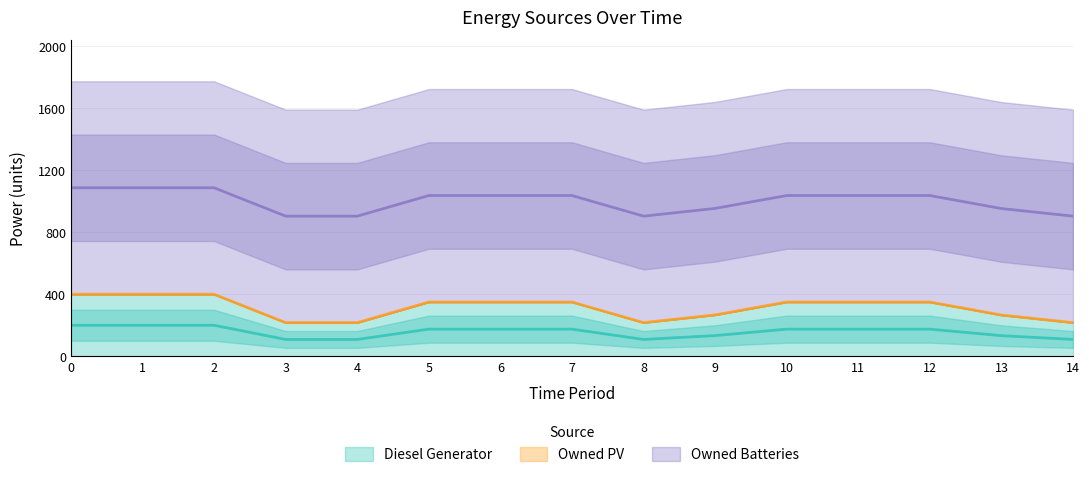

How many interior local valleys does the Diesel Generator series have?

1